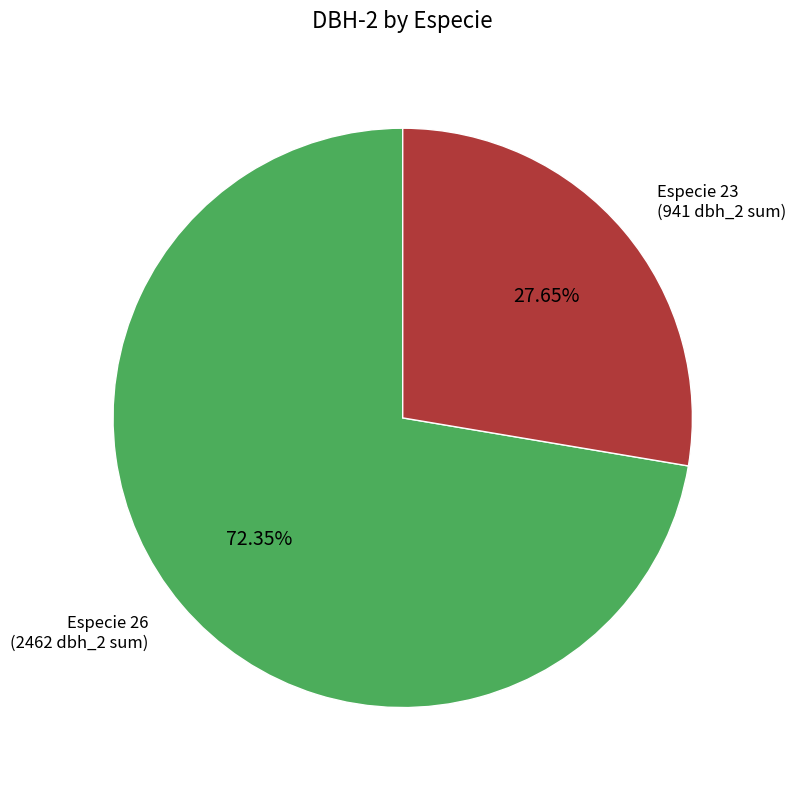

Is there a majority slice in this chart?

Yes